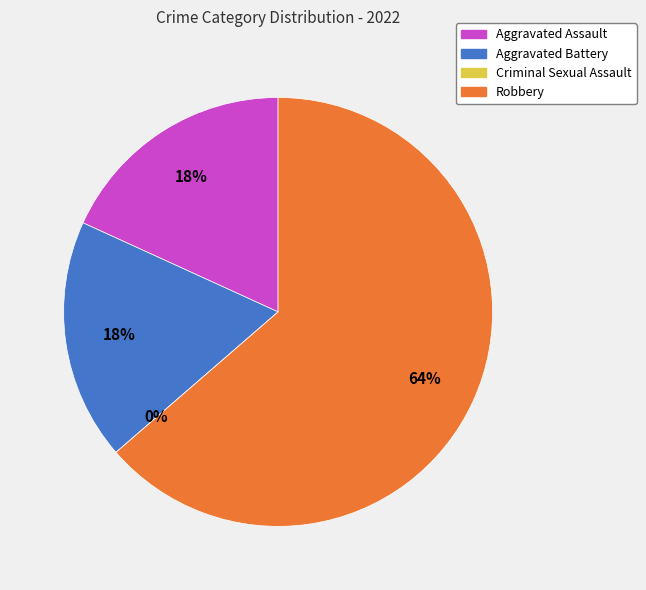

What is the majority slice?

Robbery